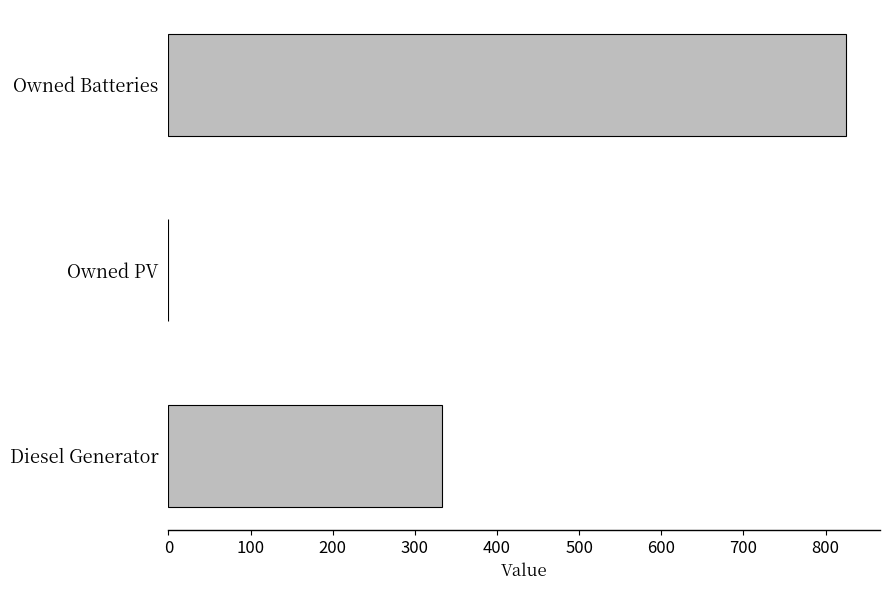

Is it true that the value at Diesel Generator is 333.2?

True